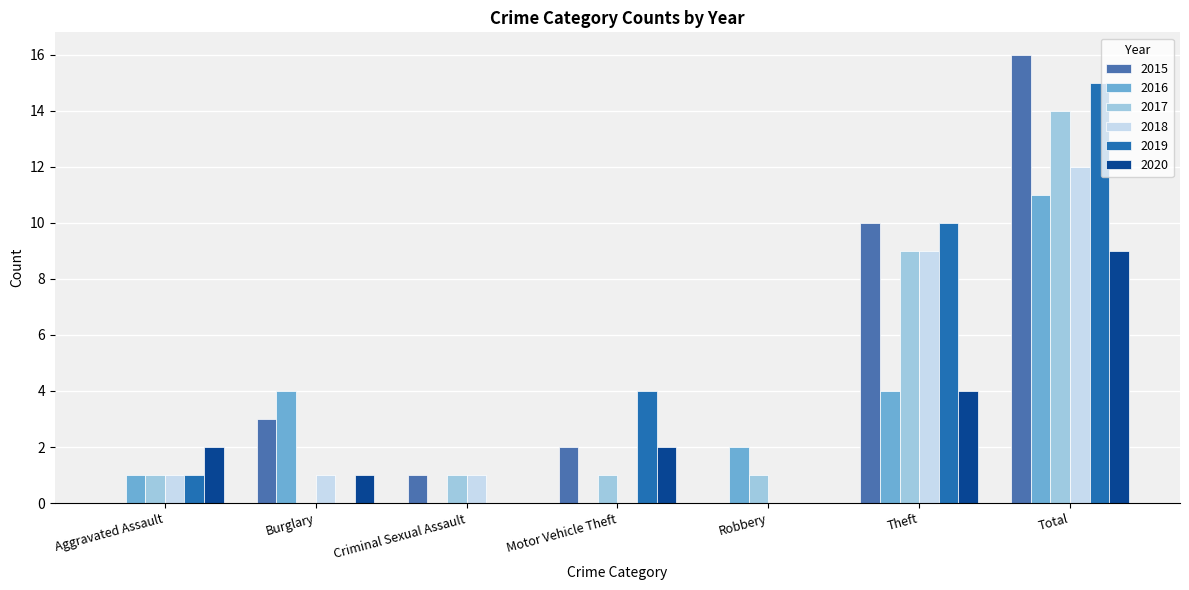

What are all the series names shown in the legend?

2015, 2016, 2017, 2018, 2019, 2020